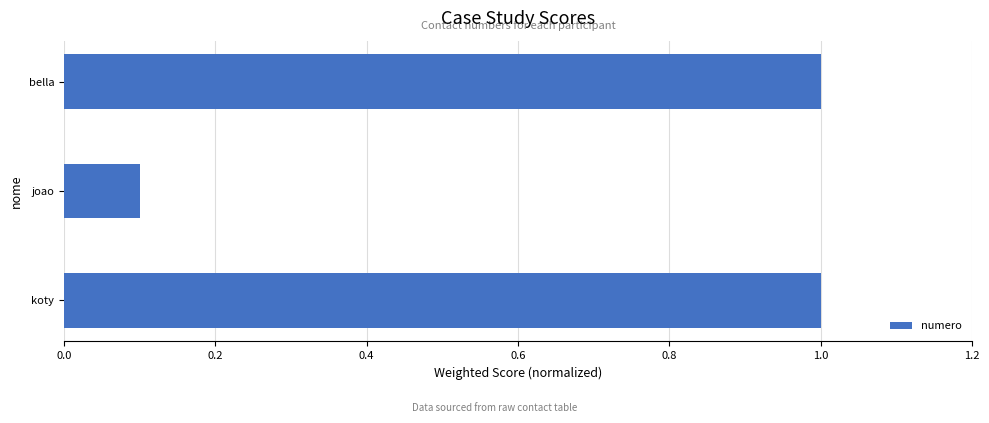

True or false: the data shows 0.5 at koty.

False